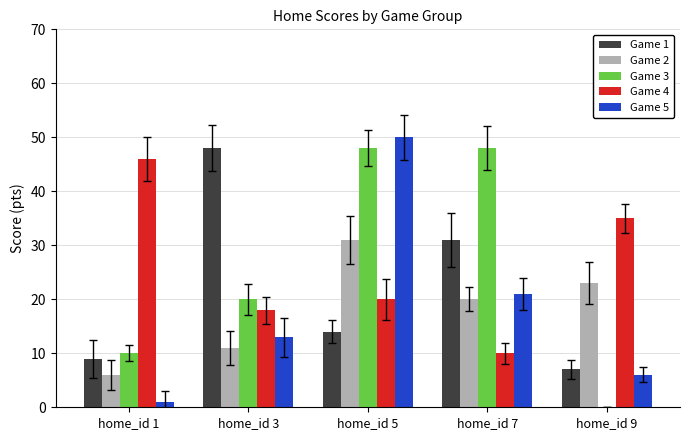

Are the bars grouped side by side (vs. stacked)?

Yes